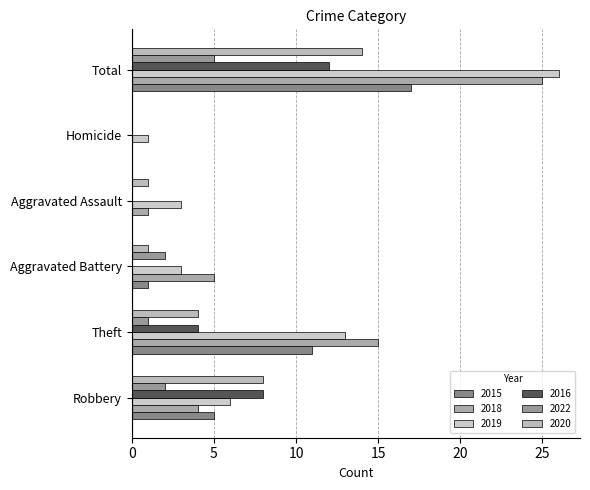

Reading right to left, list all the values displayed in this chart.

2015: Total=17	Homicide=0	Aggravated Assault=0	Aggravated Battery=1	Theft=11	Robbery=5
2016: Total=12	Homicide=0	Aggravated Assault=0	Aggravated Battery=0	Theft=4	Robbery=8
2018: Total=25	Homicide=0	Aggravated Assault=1	Aggravated Battery=5	Theft=15	Robbery=4
2019: Total=26	Homicide=1	Aggravated Assault=3	Aggravated Battery=3	Theft=13	Robbery=6
2020: Total=14	Homicide=0	Aggravated Assault=1	Aggravated Battery=1	Theft=4	Robbery=8
2022: Total=5	Homicide=0	Aggravated Assault=0	Aggravated Battery=2	Theft=1	Robbery=2